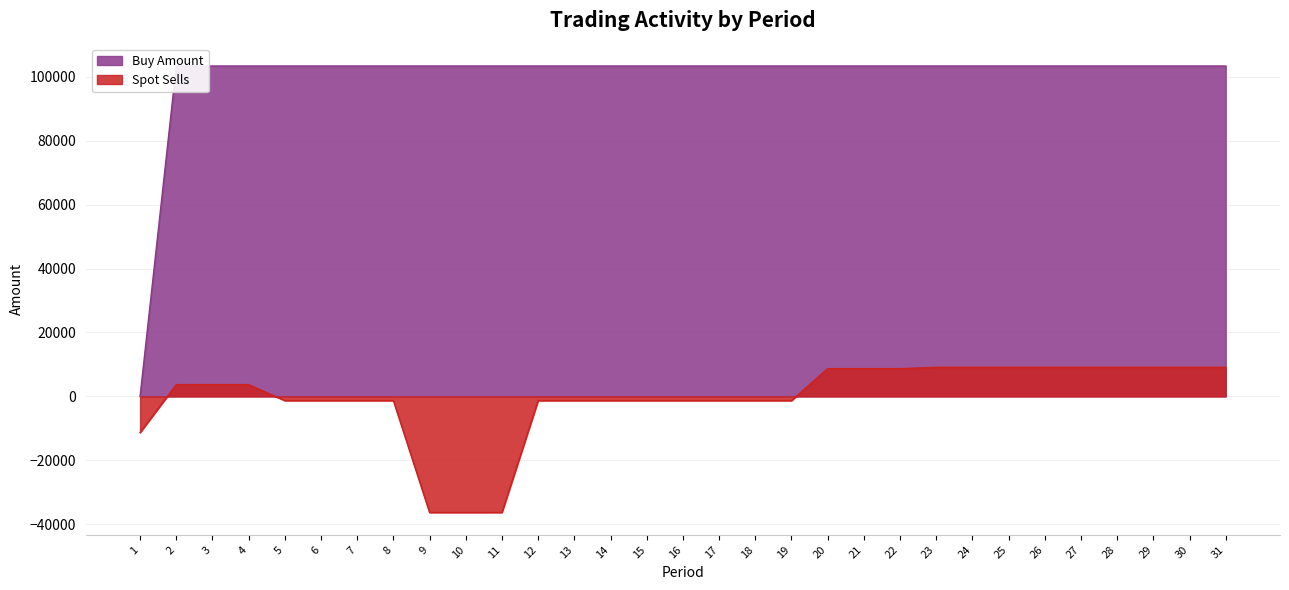

True or false: Spot Sells and Buy Amount intersect in this chart.

False